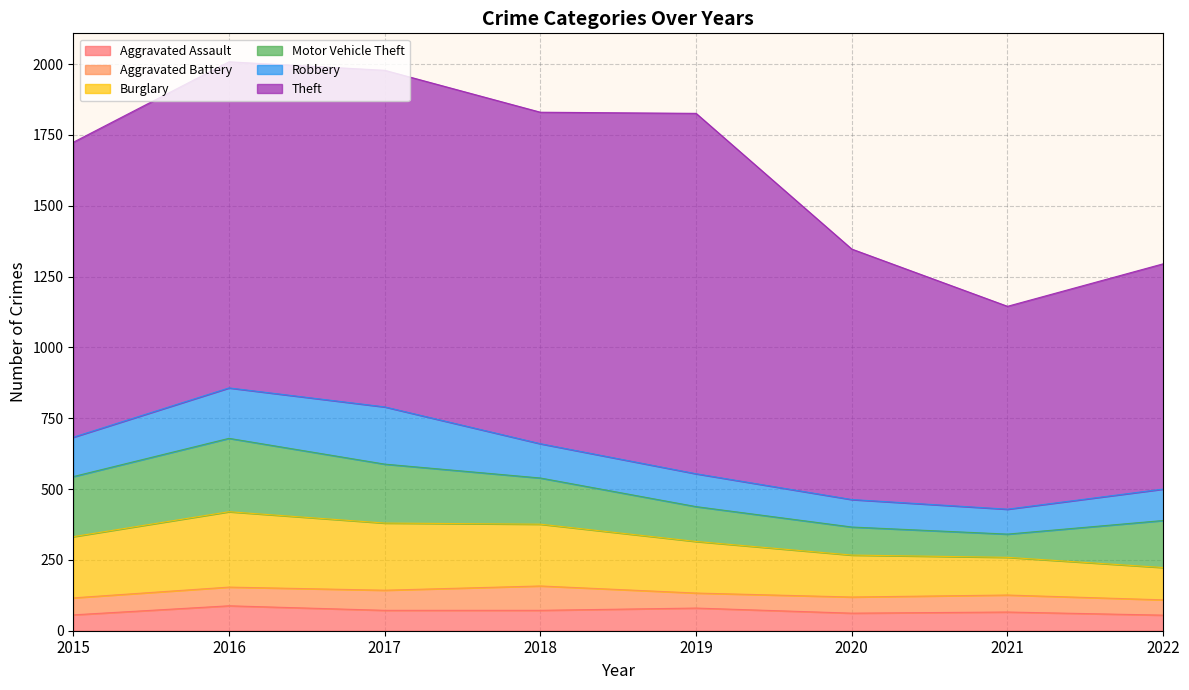

What is the average value of the Aggravated Assault series?

69